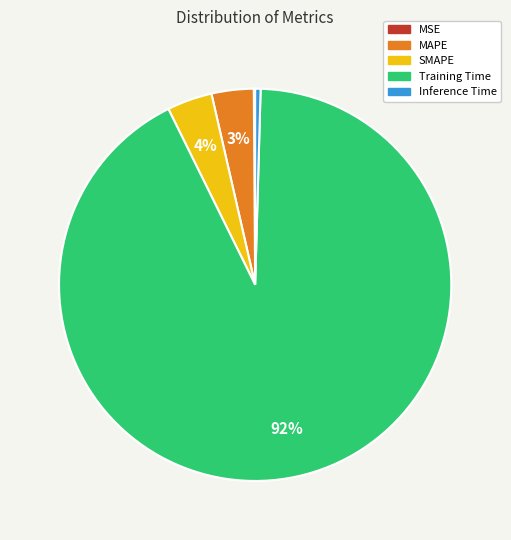

To the nearest percent, what is the average slice percentage?

20%